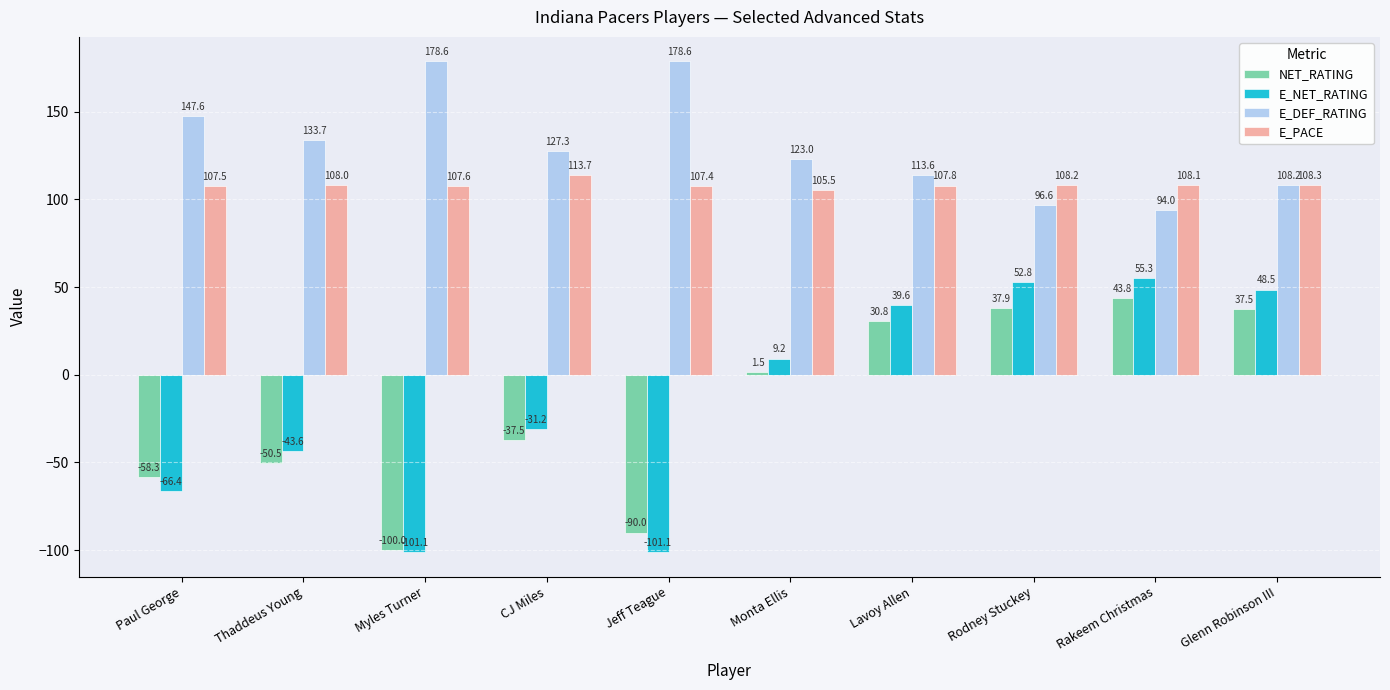

What is the highest value of the E_NET_RATING series?

55.3